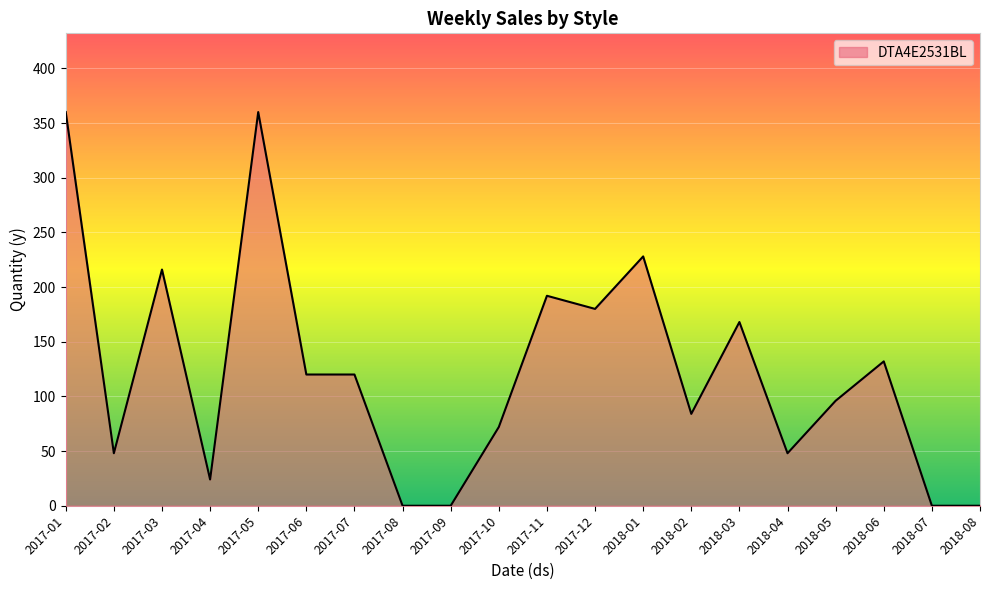

What is the difference between the maximum and minimum values?

360